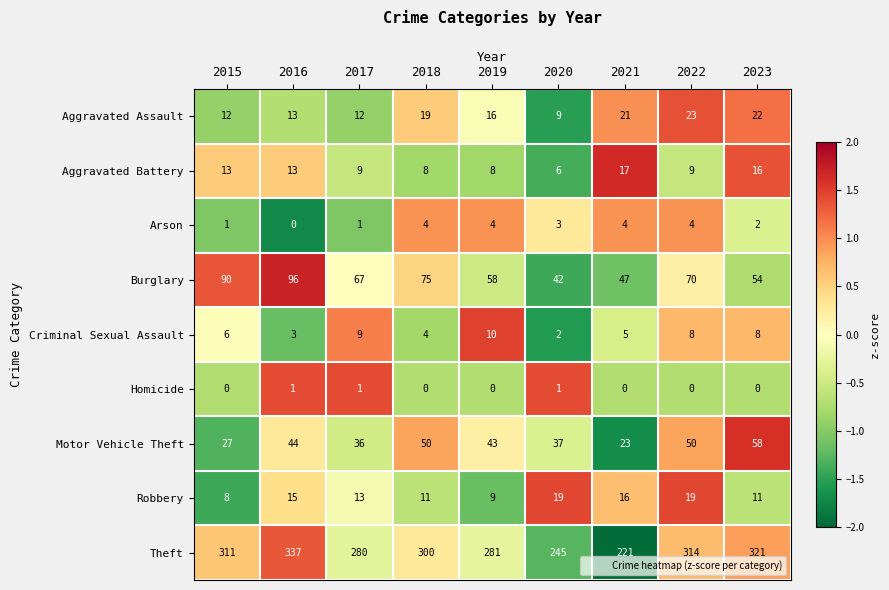

At 2020, list the series in order from smallest to largest.

Homicide, Criminal Sexual Assault, Arson, Aggravated Battery, Aggravated Assault, Robbery, Motor Vehicle Theft, Burglary, Theft